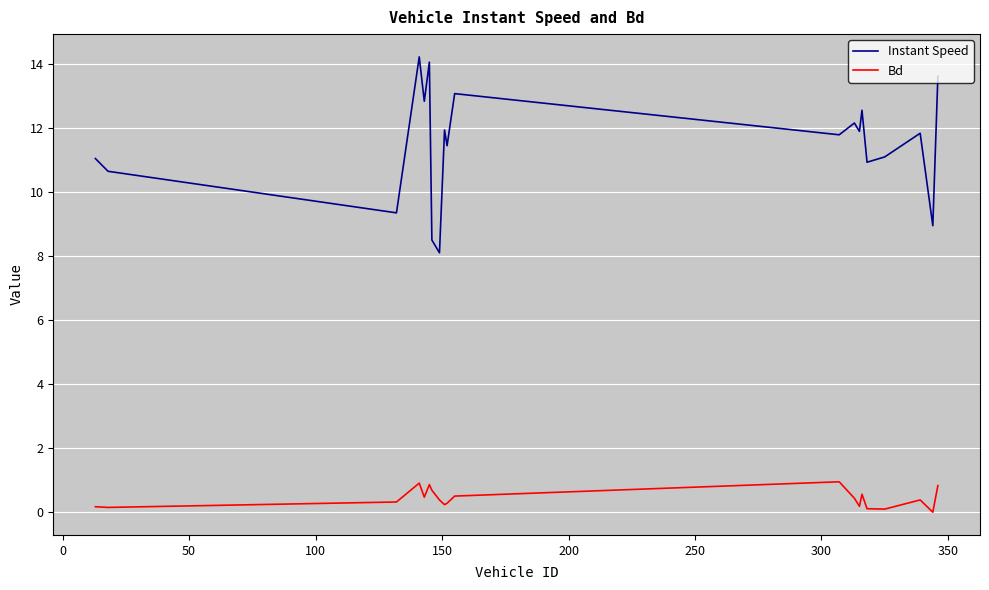

Which series has the largest range (max minus min)?

Instant Speed